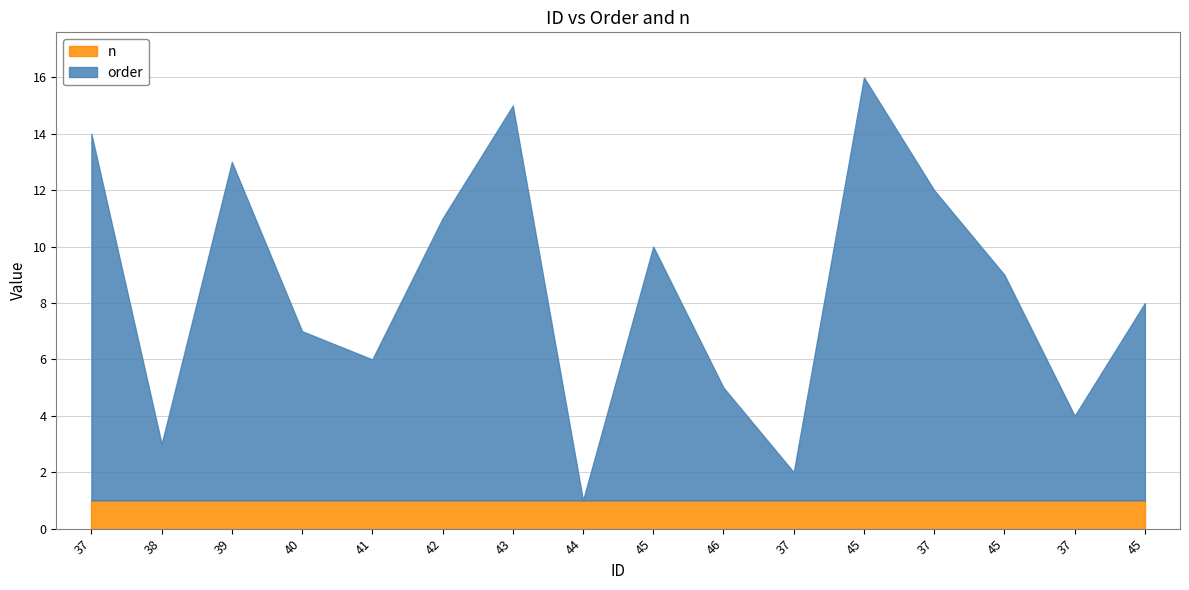

Where do n and order first cross each other?

43 and 44